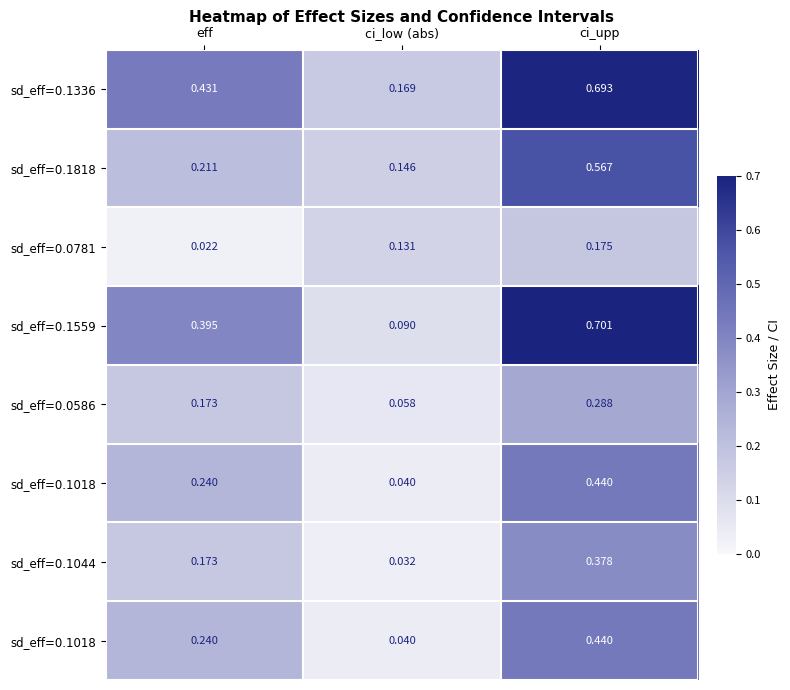

Which category has the highest value across all series?

ci_upp